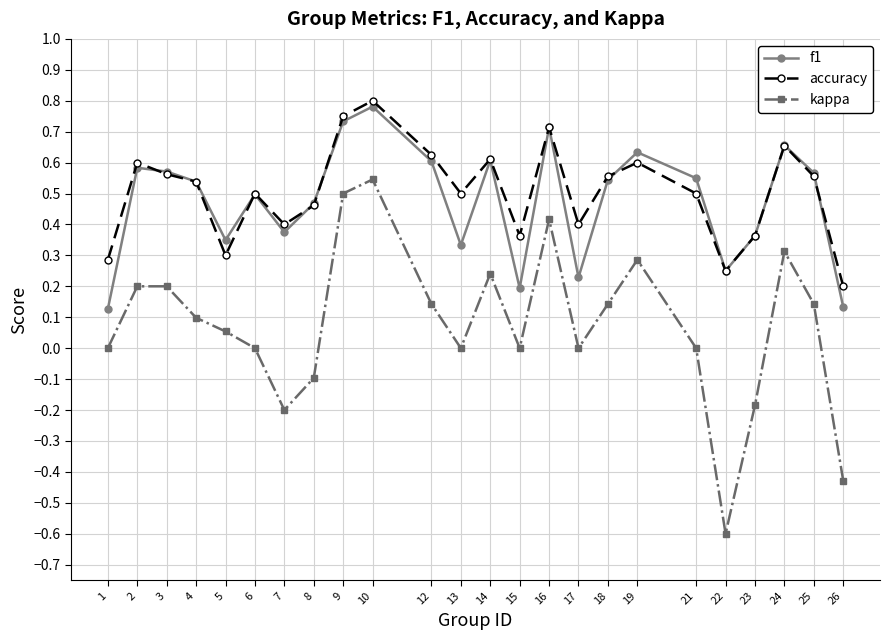

How many interior local valleys does the f1 series have?

6